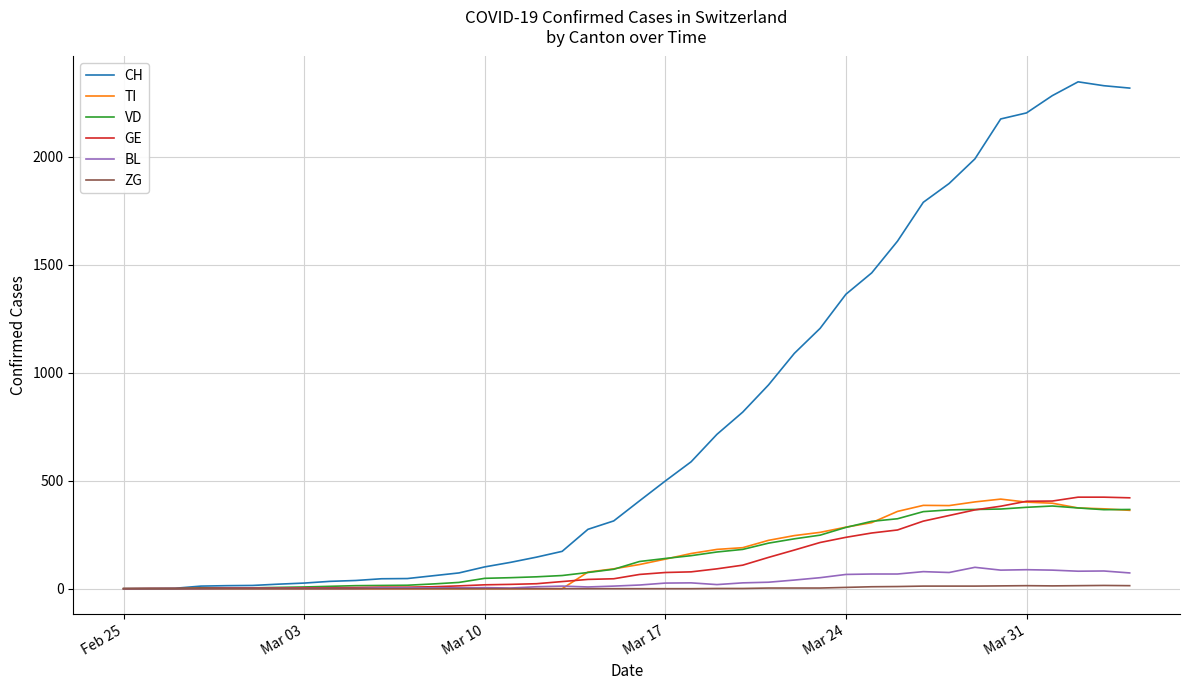

Which series has the largest total across all categories?

CH